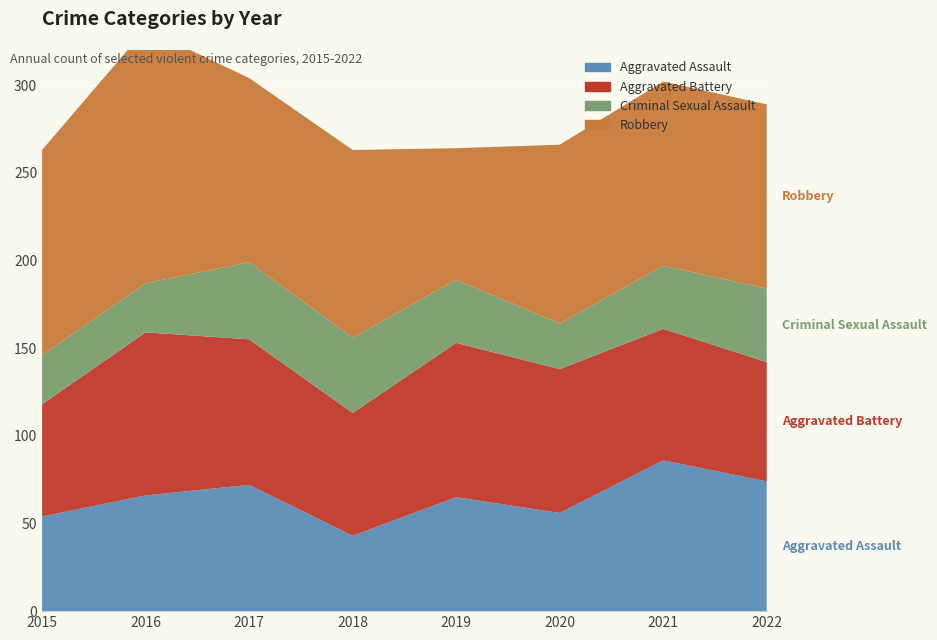

Reading left to right, extract all data points from this chart.

Aggravated Assault: 2015=54	2016=66	2017=72	2018=43	2019=65	2020=56	2021=86	2022=74
Aggravated Battery: 2015=64	2016=93	2017=83	2018=70	2019=88	2020=82	2021=75	2022=68
Criminal Sexual Assault: 2015=28	2016=28	2017=44	2018=43	2019=36	2020=26	2021=36	2022=42
Robbery: 2015=117	2016=145	2017=105	2018=107	2019=75	2020=102	2021=105	2022=105